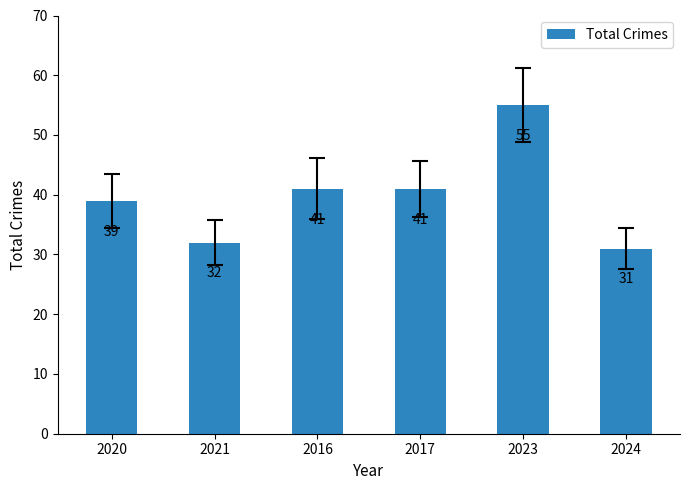

How many bars are there in total?

6